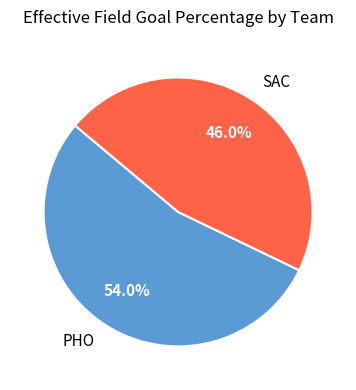

To the nearest percent, what percentage of the pie is SAC?

46%